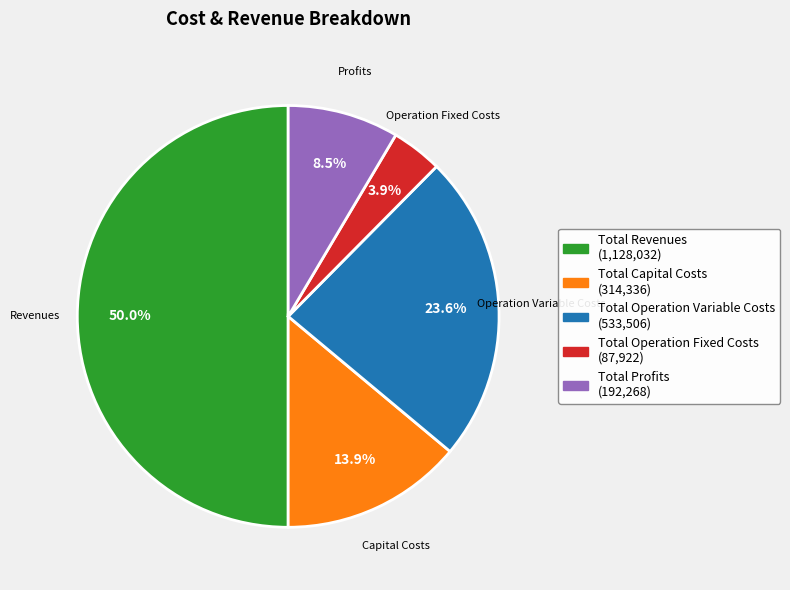

To the nearest percent, what is the difference between the Total Profits and Total Operation Variable Costs slice percentages?

15%